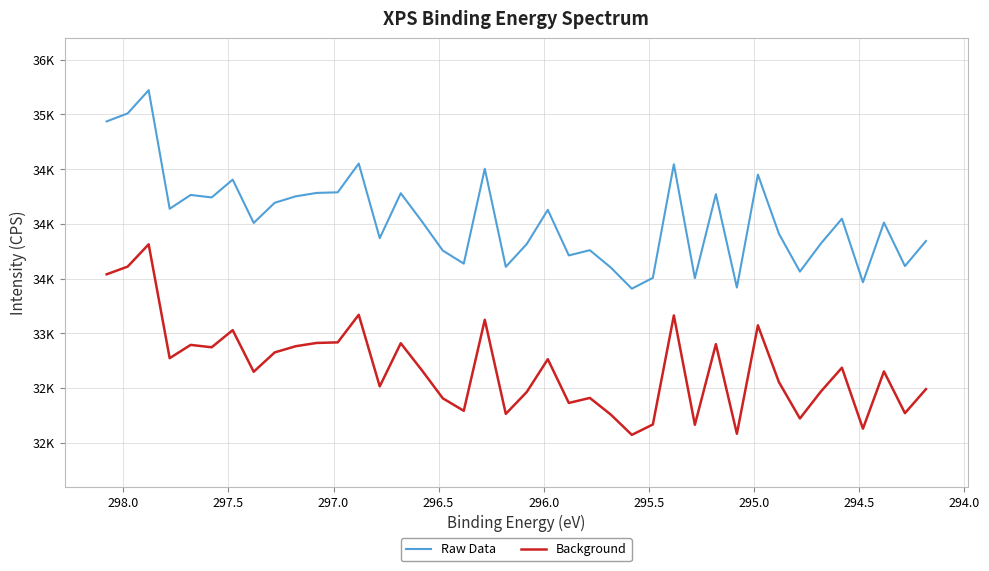

What is the difference between the maximum and minimum values in the Raw Data series?

1814.4